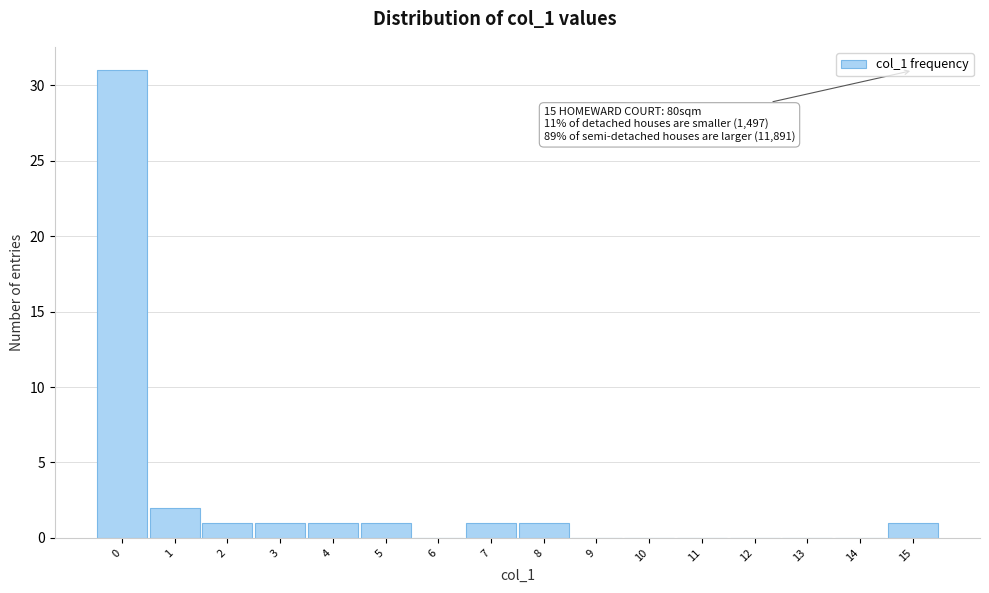

Which range on the x-axis has the tallest bar?

-0.5 to 0.5